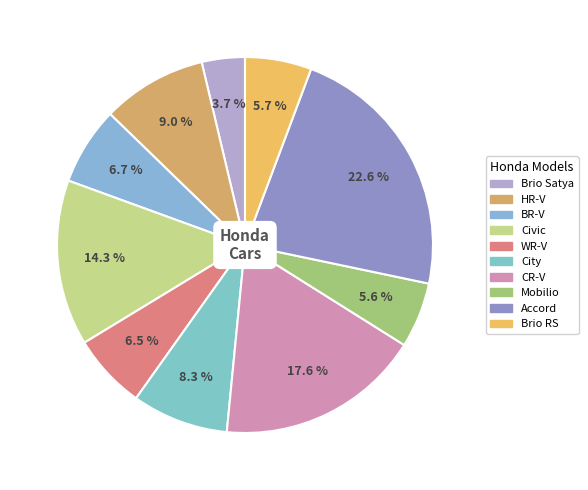

To the nearest percent, what is the difference between the largest and smallest slice percentages?

19%